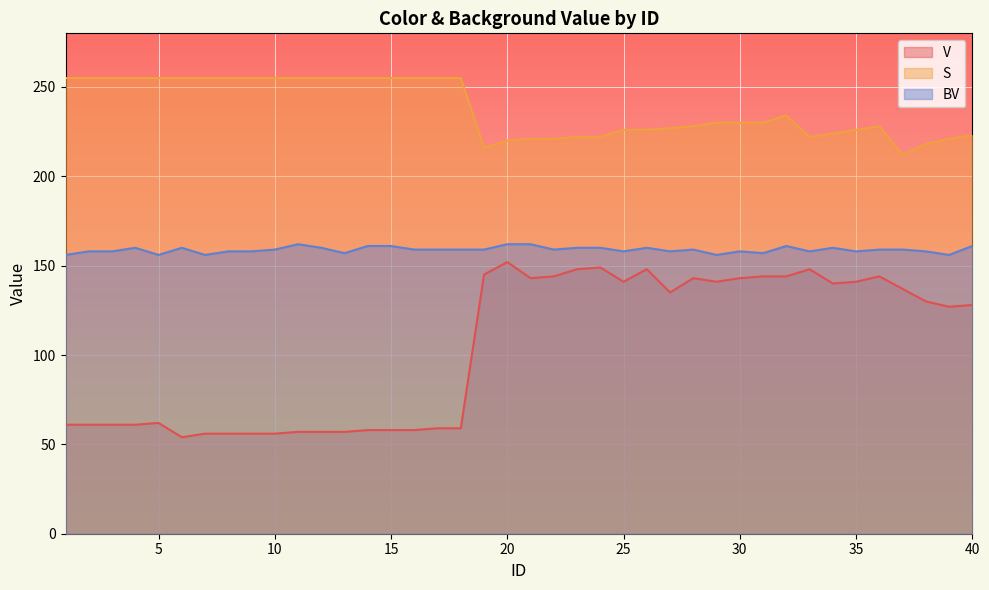

What is the approximate value of V at 24, to the nearest 10?

150